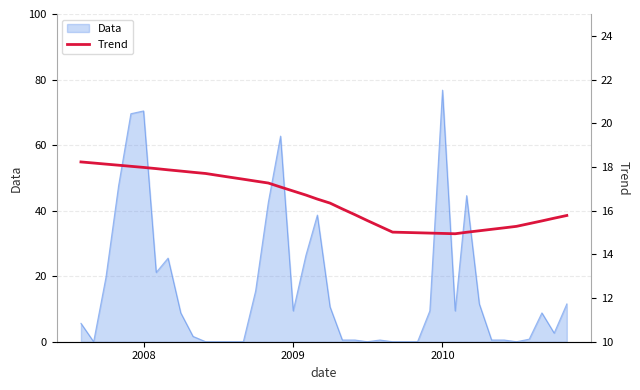

How many lines are shown in the chart?

1